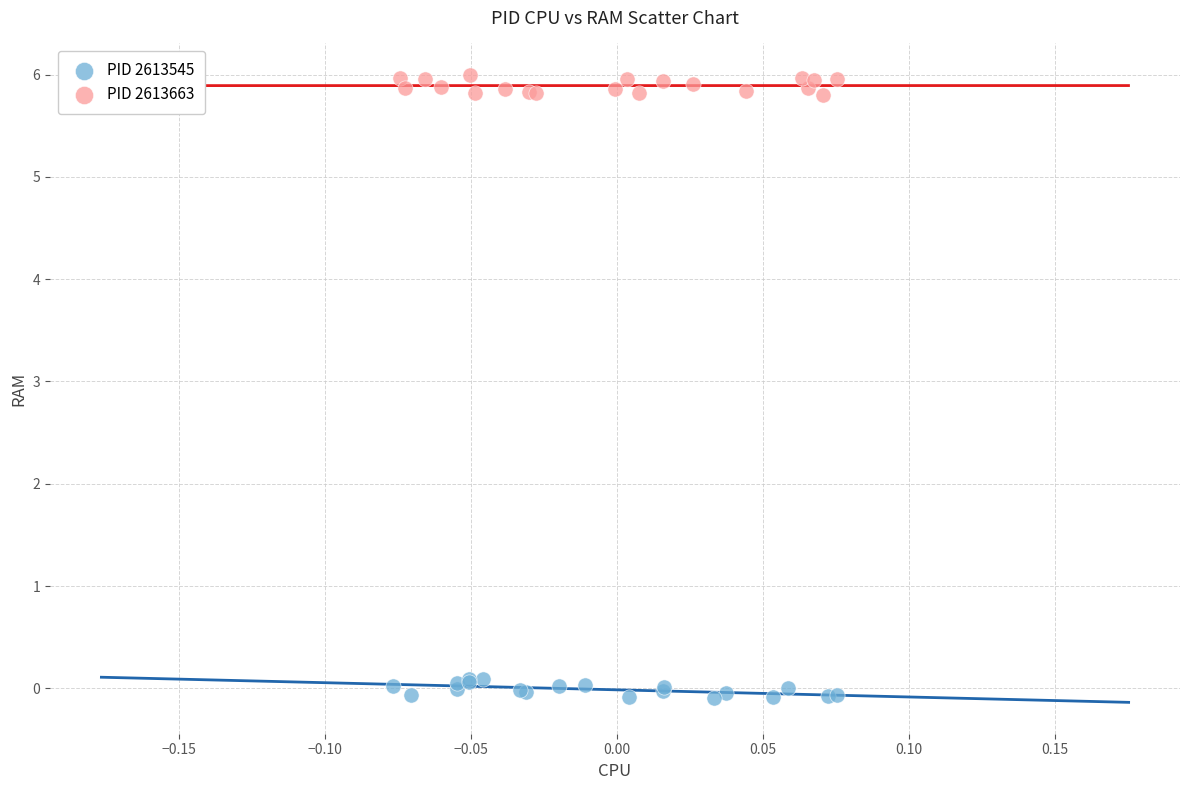

What are all the series names shown in the legend?

PID 2613545, PID 2613663